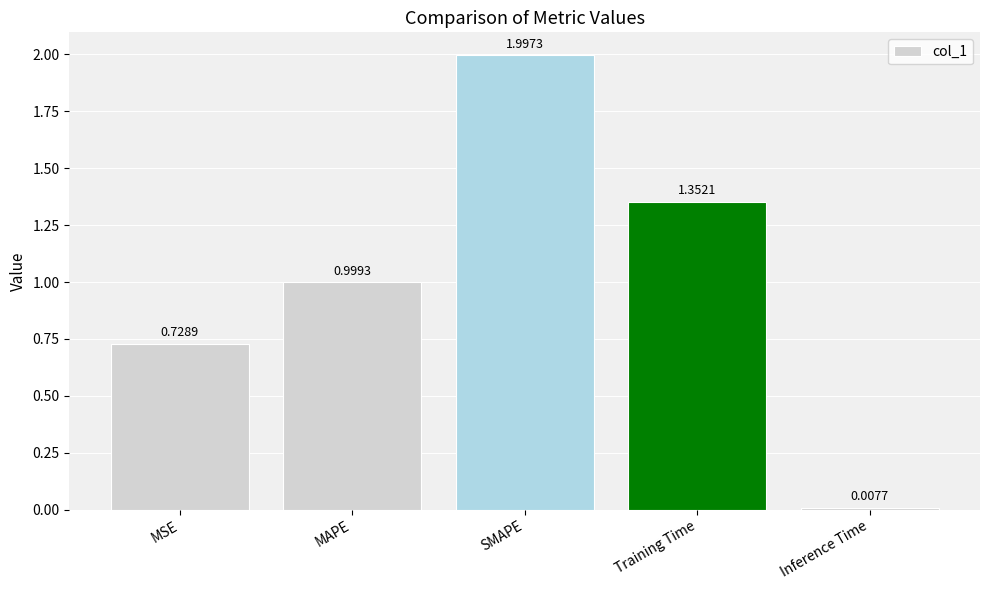

Where is the data nearest to the value 1?

MAPE